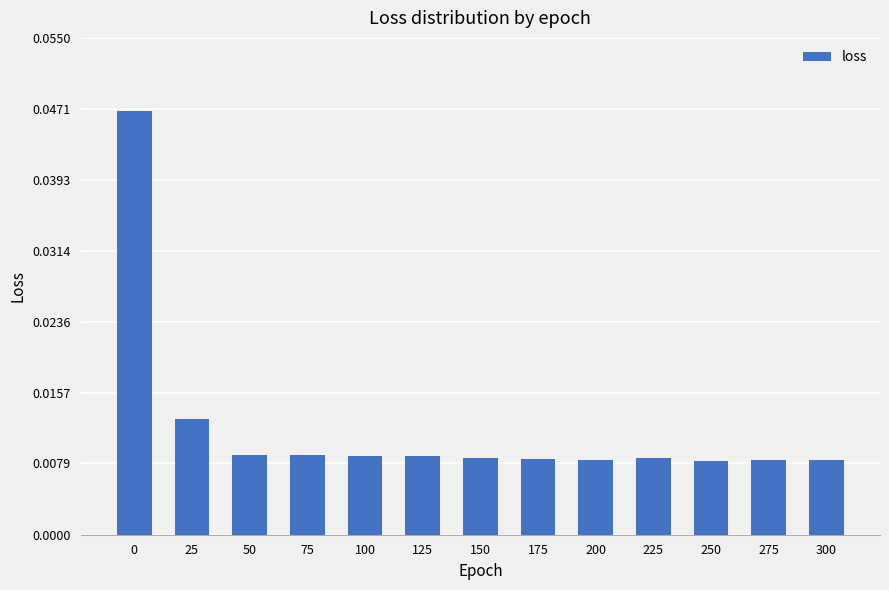

Count the values in the range 0 to 1.

13